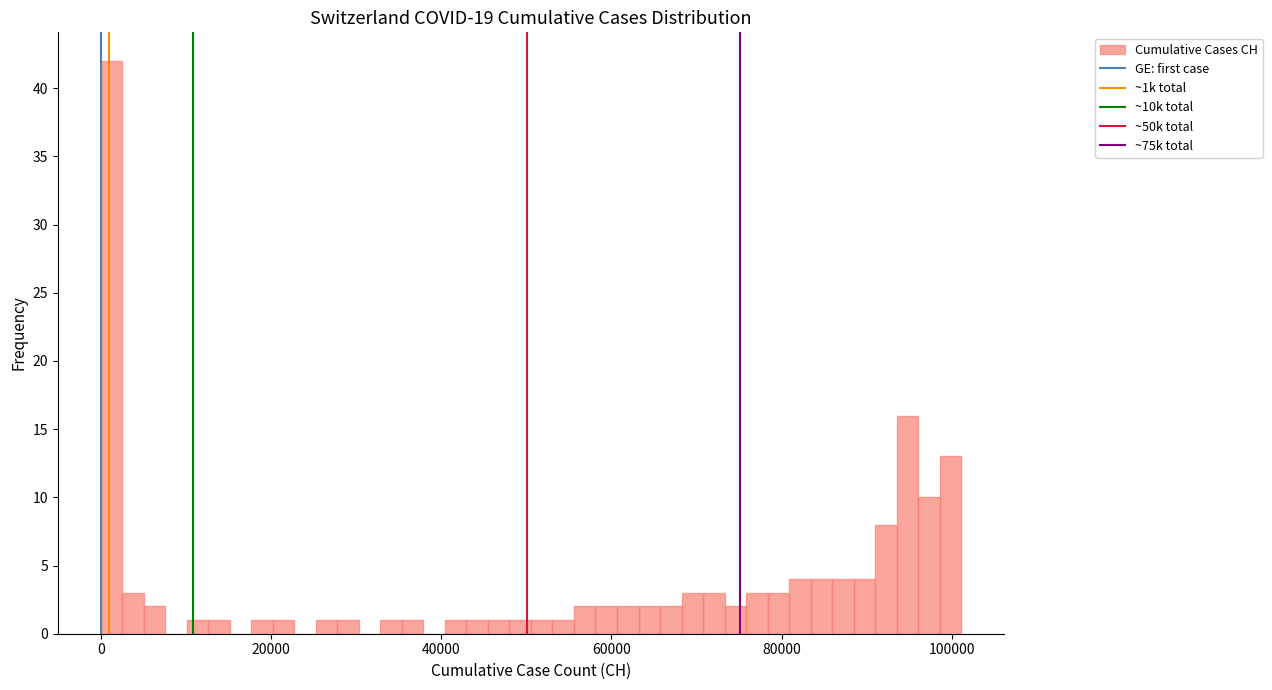

Around what value on the x-axis is the tallest bar? Give the approximate position of its centre, as read against the axis.

2000